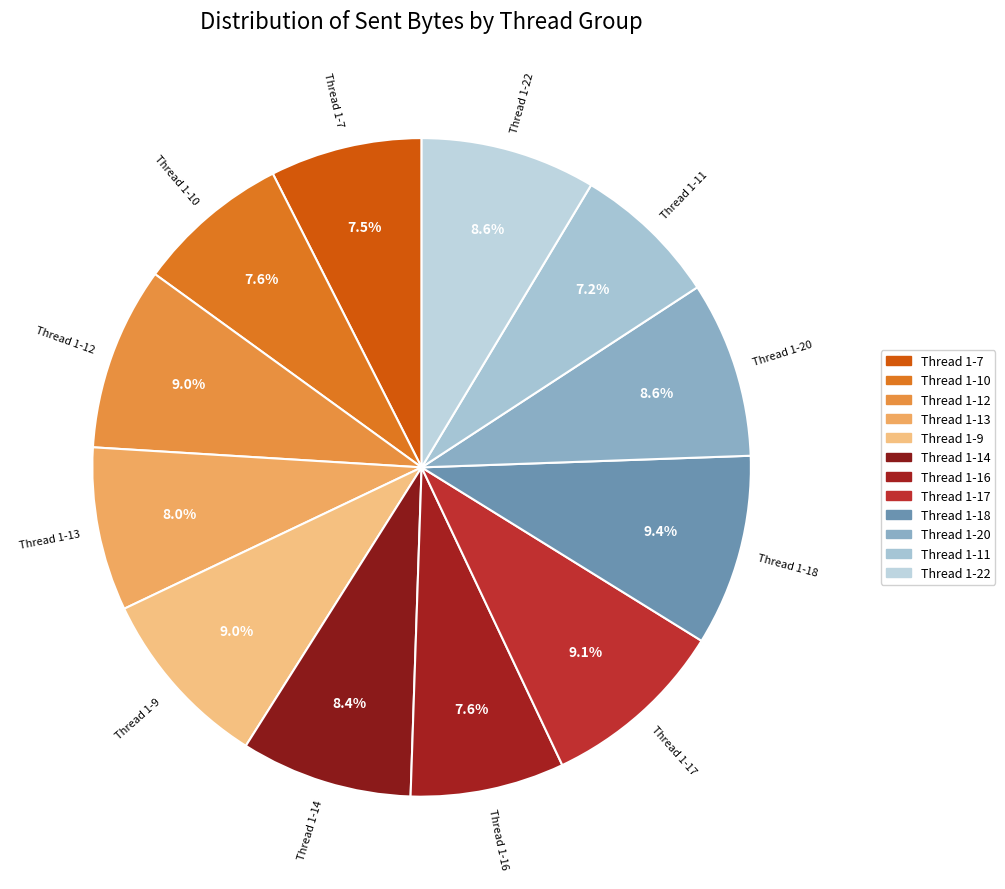

Which has a higher value, Thread 1-13 or Thread 1-7?

Thread 1-13